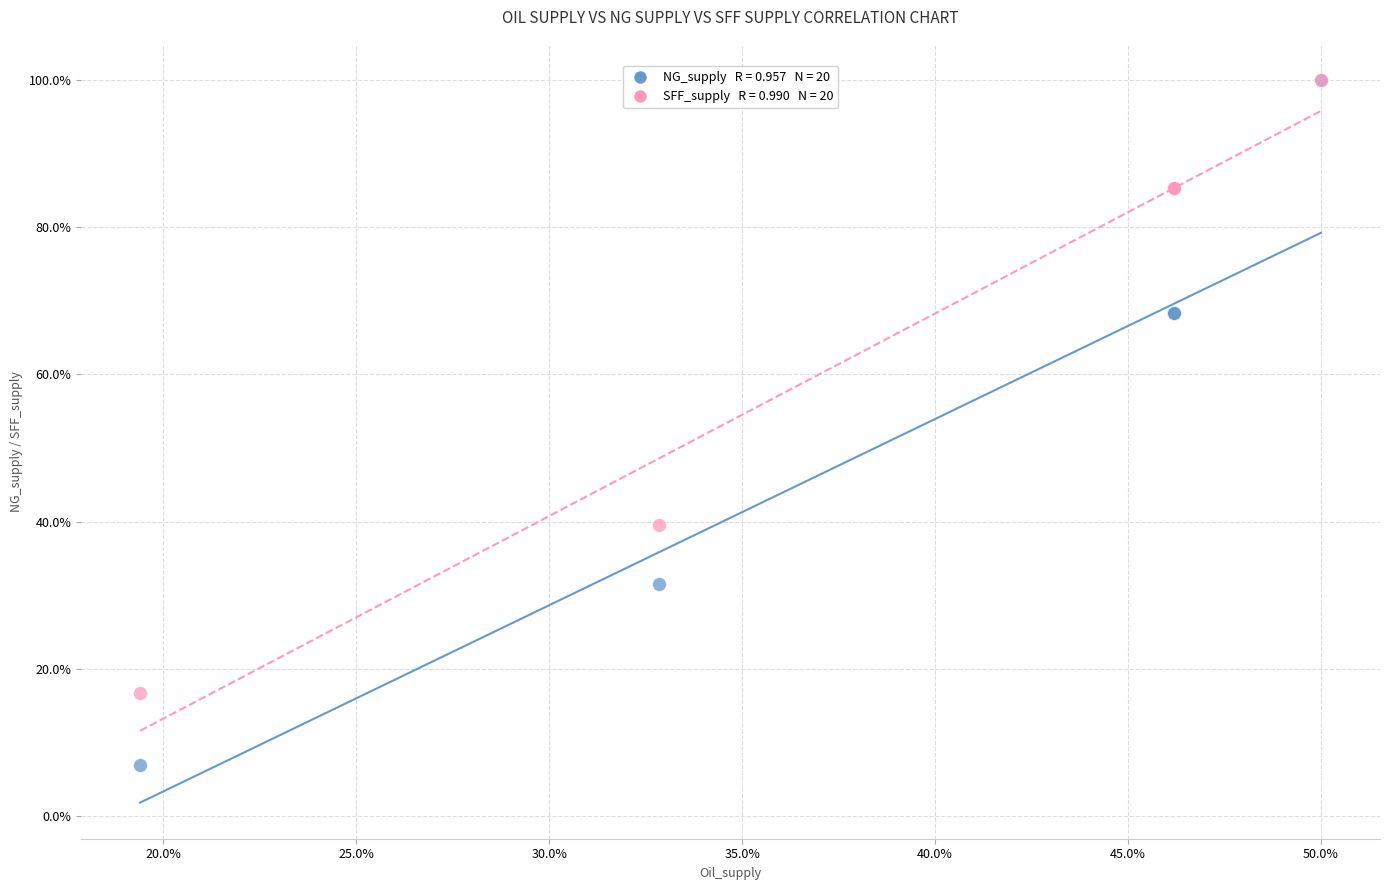

Across all series, what Y value is closest to 53?

39.6